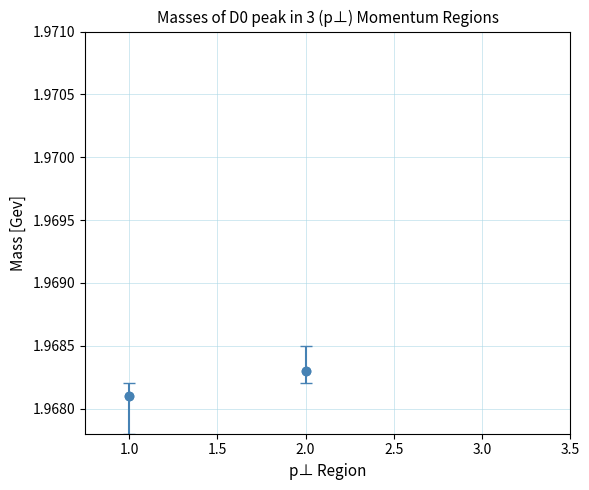

What is the range of X values (max minus min)?

1.0